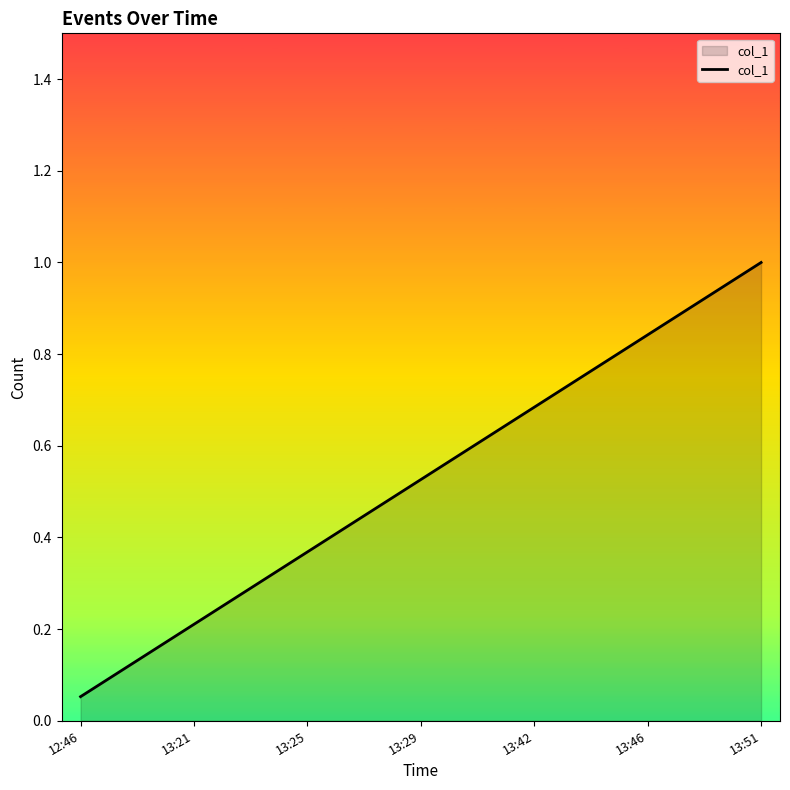

Does the chart display data point markers on the line(s)?

No